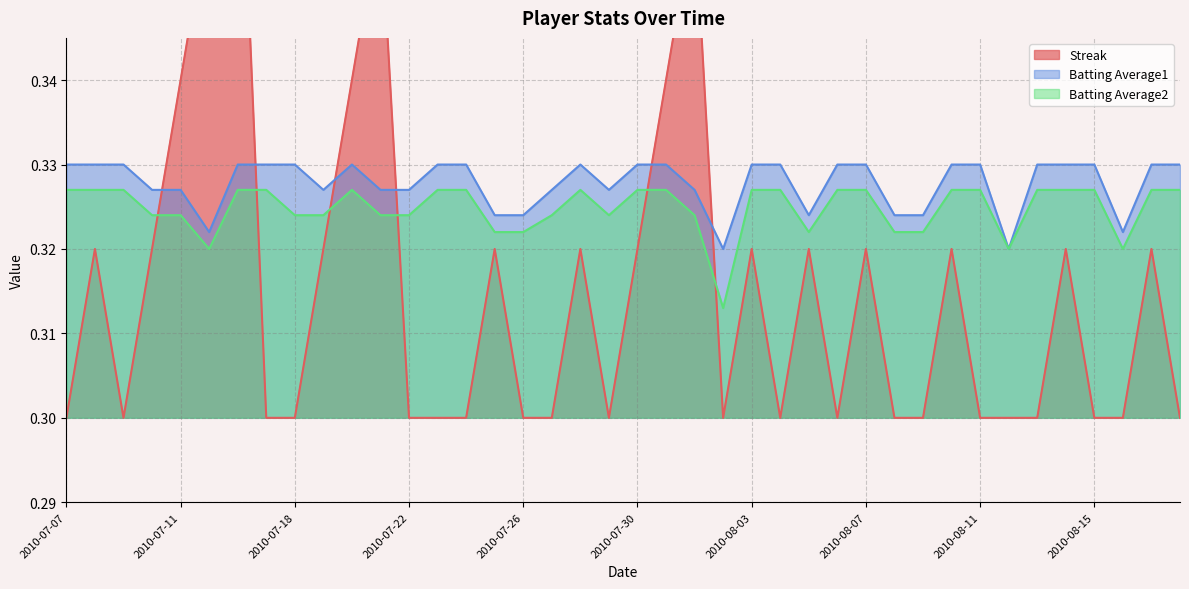

At how many categories does at least one series exceed 0?

40